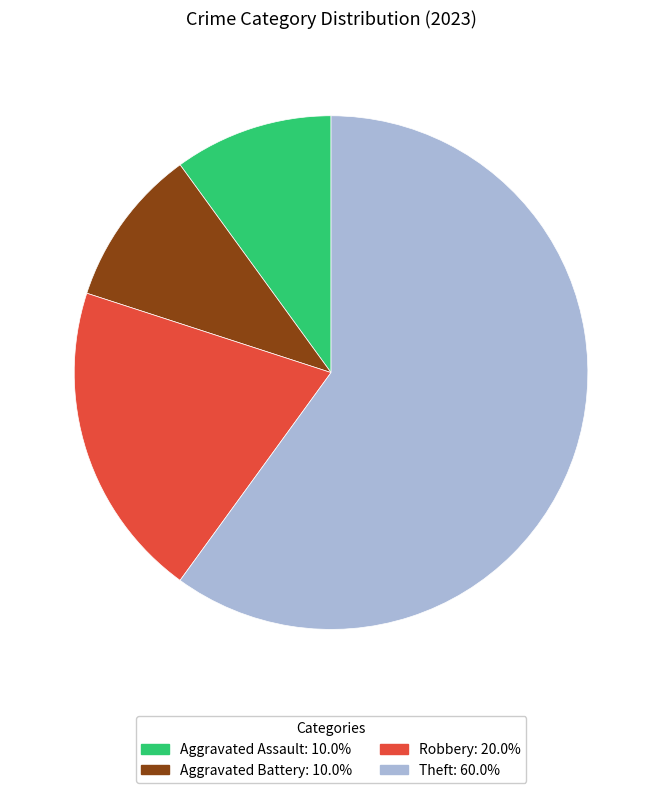

Which has a higher value, Aggravated Assault or Robbery?

Robbery